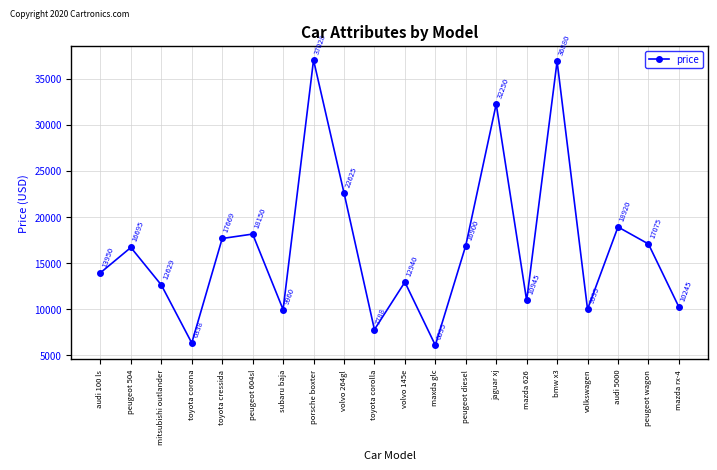

Which category has the lowest value across all series?

maxda glc